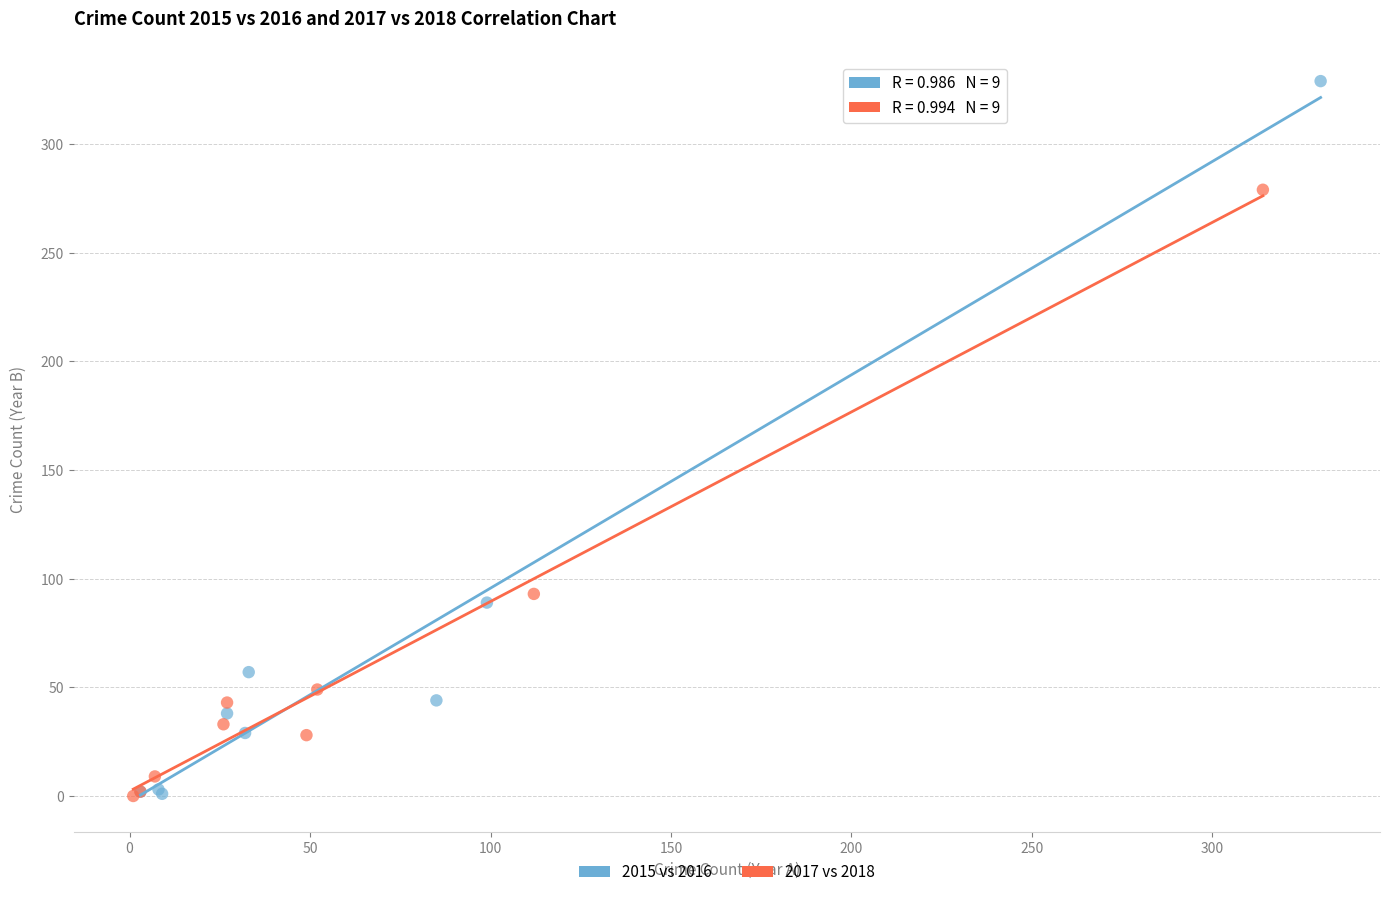

Which series has the largest Y range (max minus min)?

2015 vs 2016